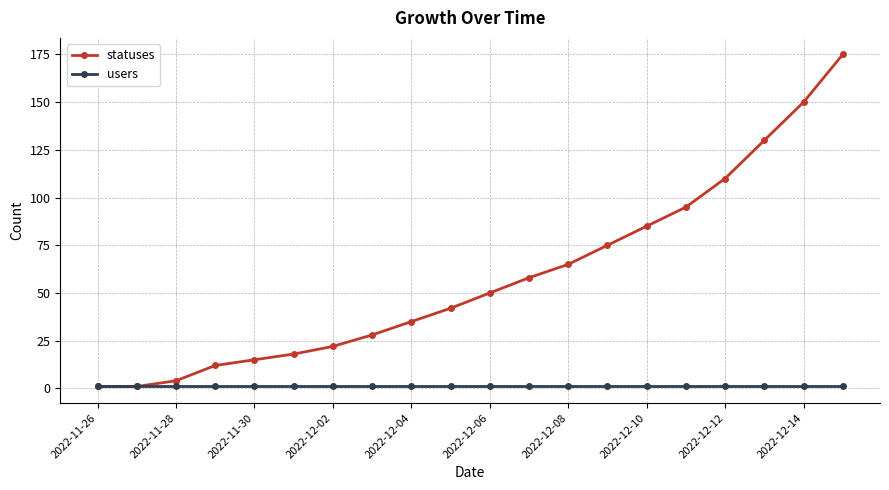

What is the greatest value displayed?

175